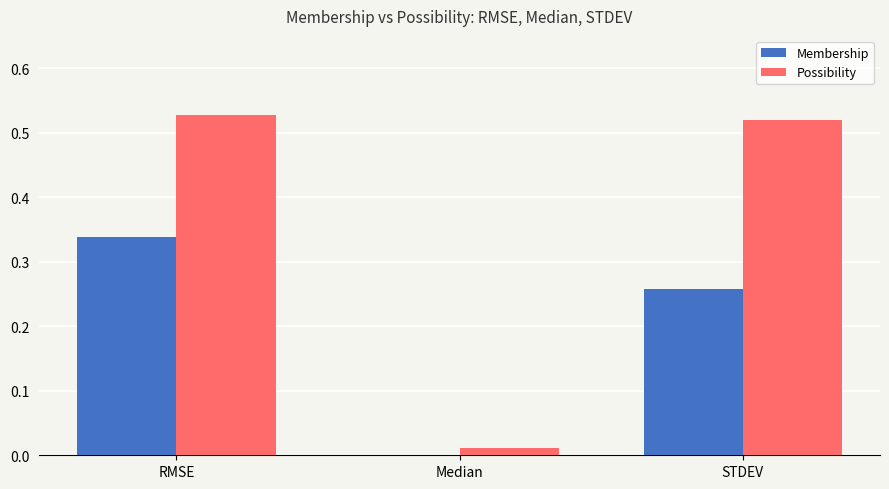

Are the bars horizontal?

No